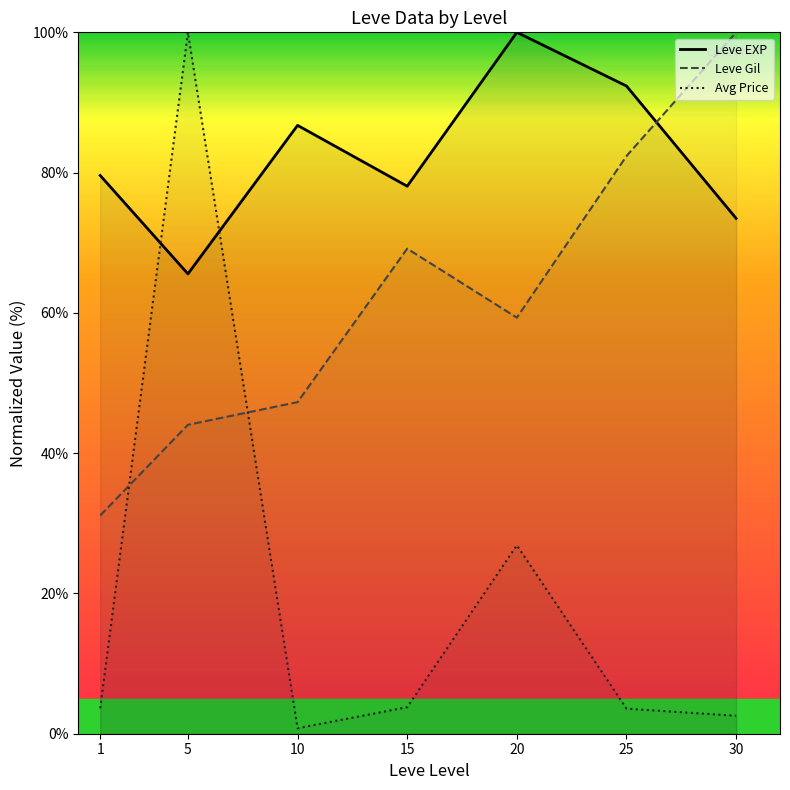

Which series has the largest total across all categories?

Leve EXP